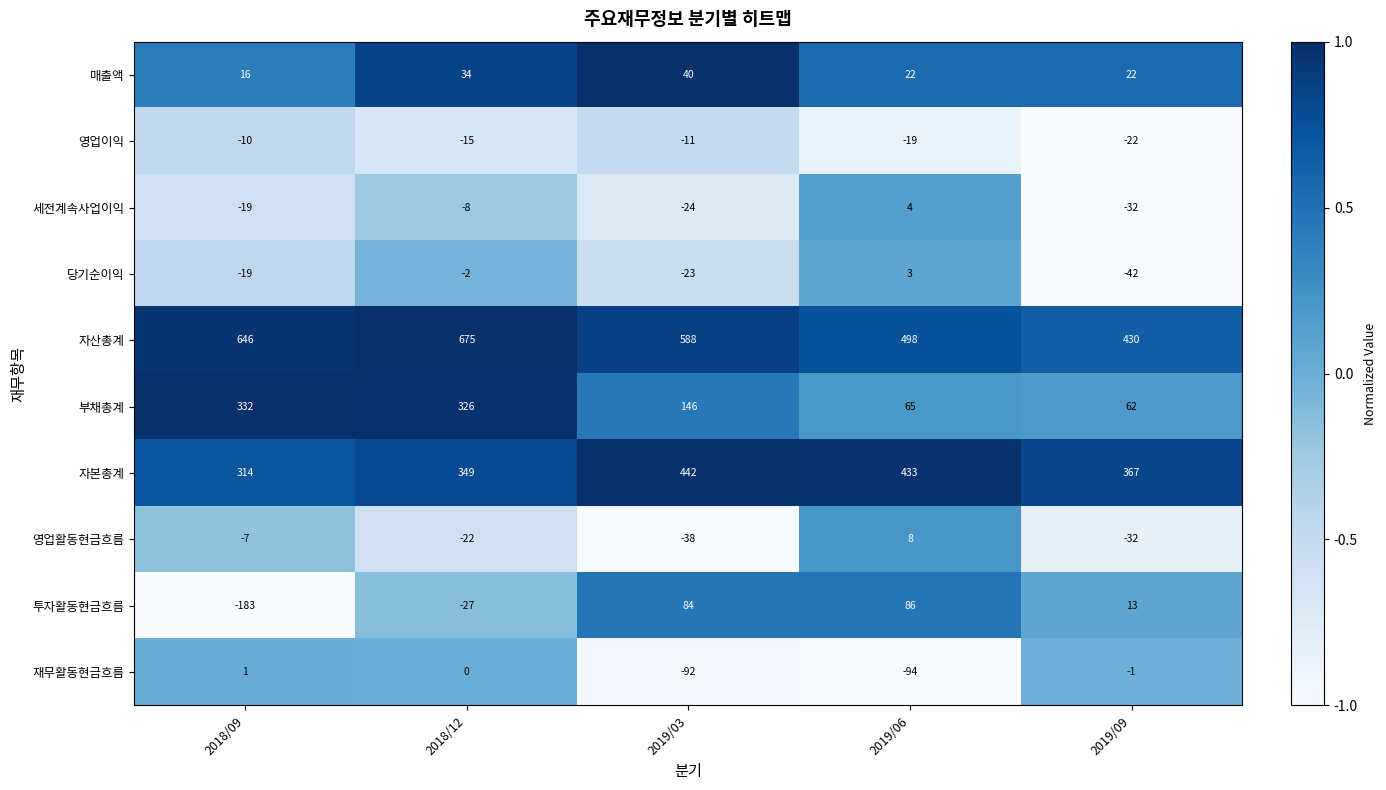

What is the difference between the 자산총계 values at 2019/03 and 2019/09?

158